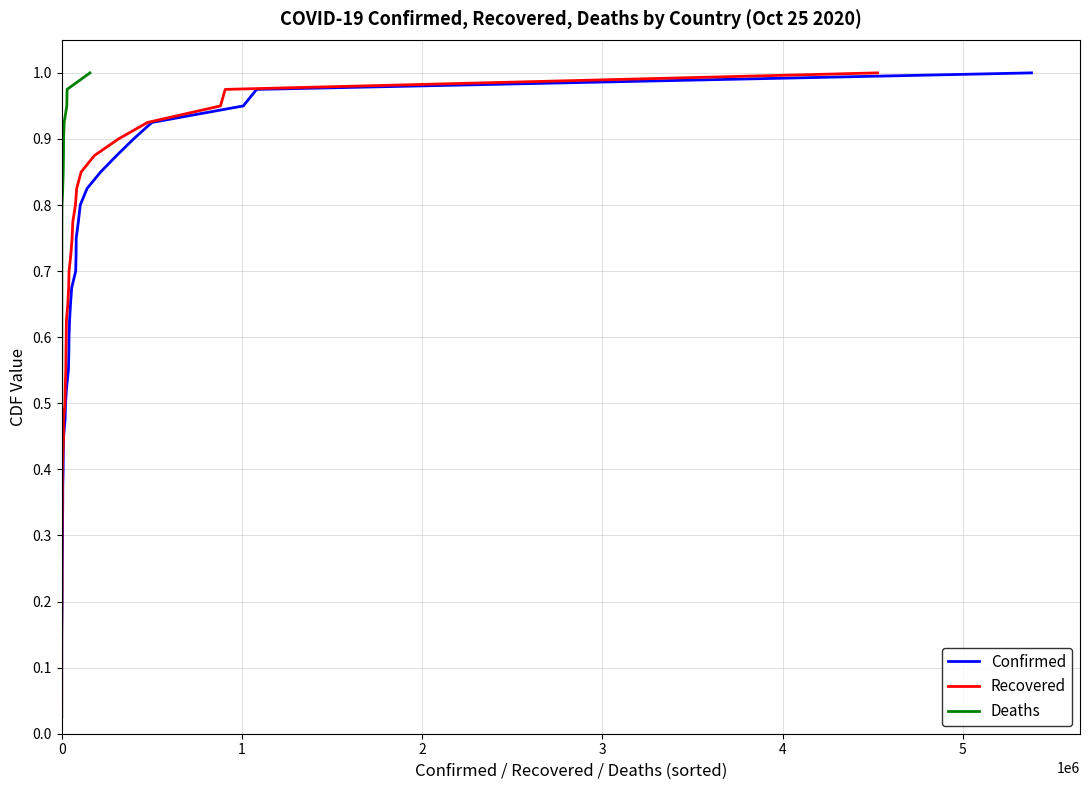

True or false: Confirmed and Recovered intersect in this chart.

False